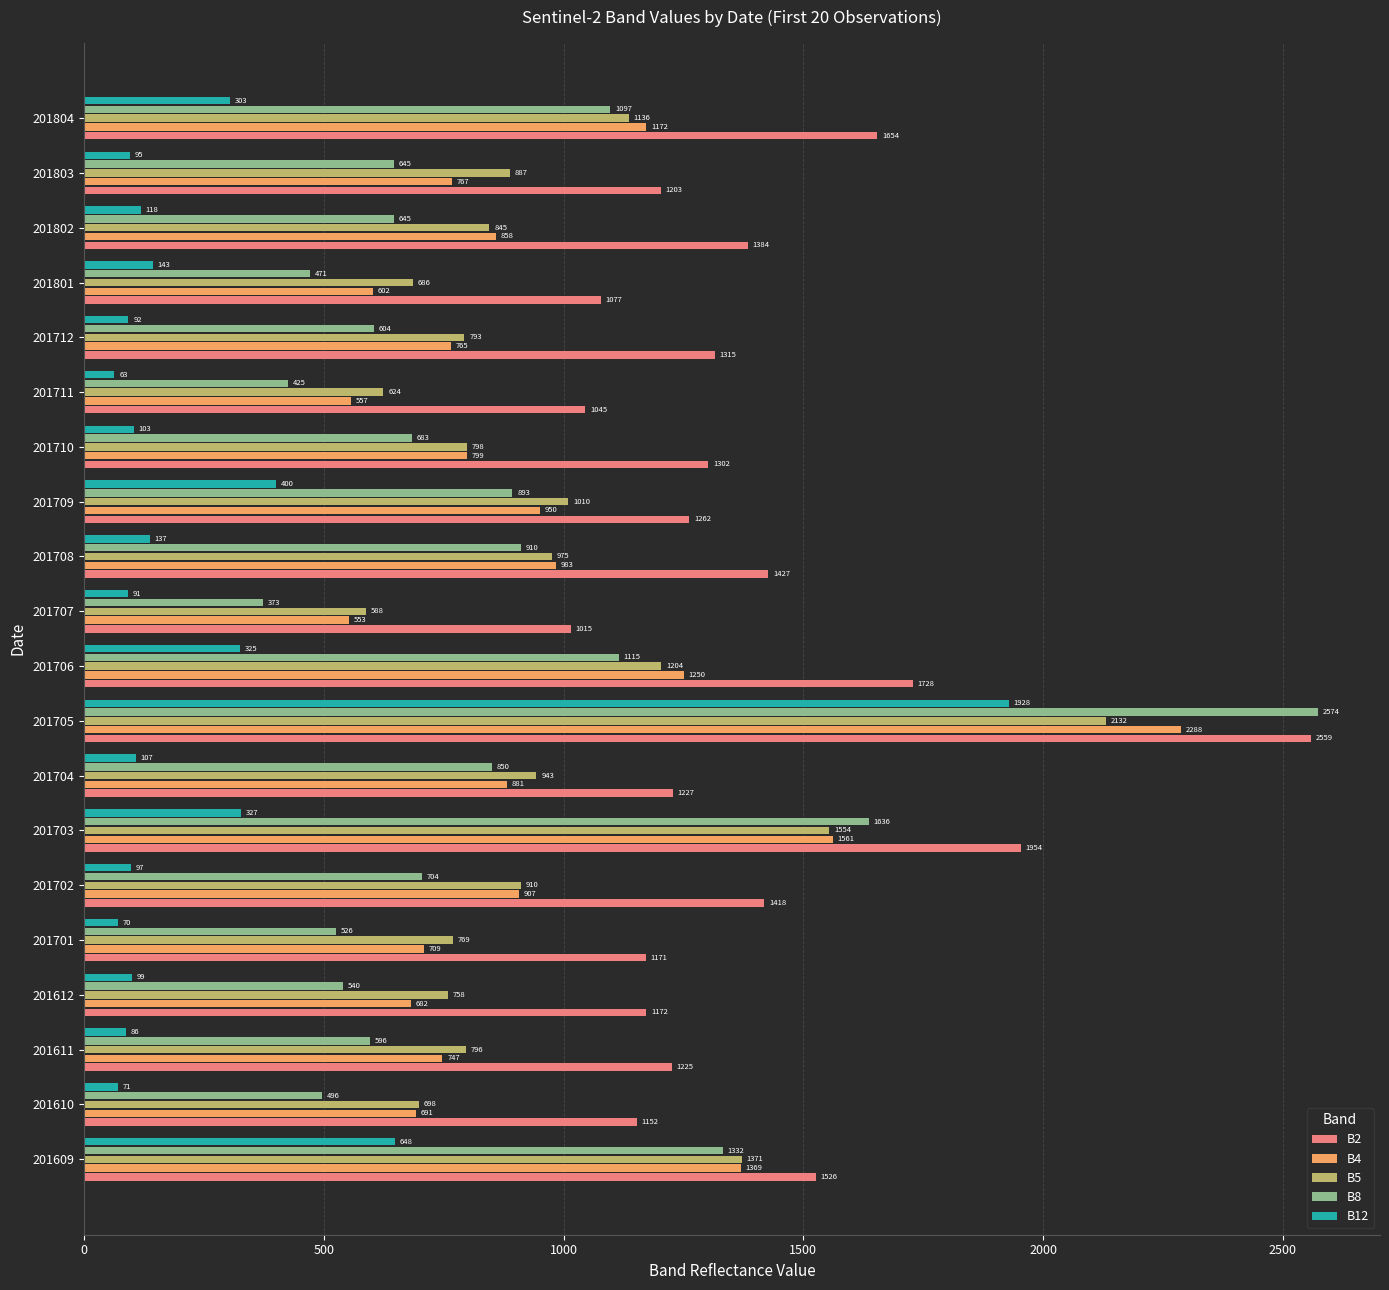

Is it true that B2 equals 1227 at 201704?

True